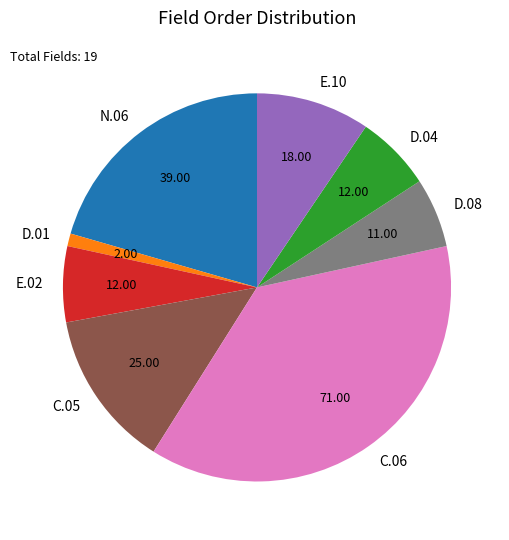

Is C.05 the majority of the pie?

No